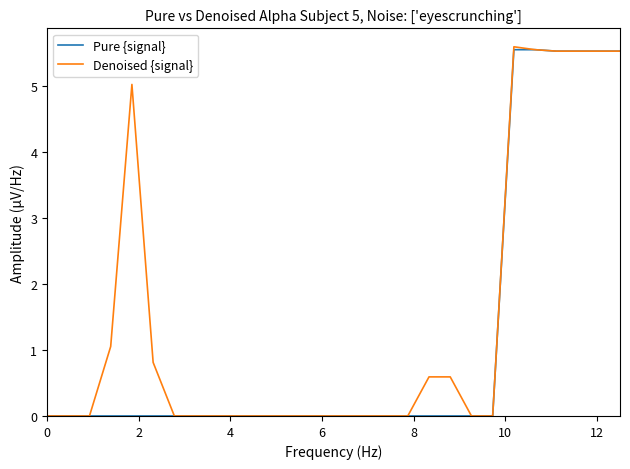

What is the maximum value for Pure {signal}?

5.6